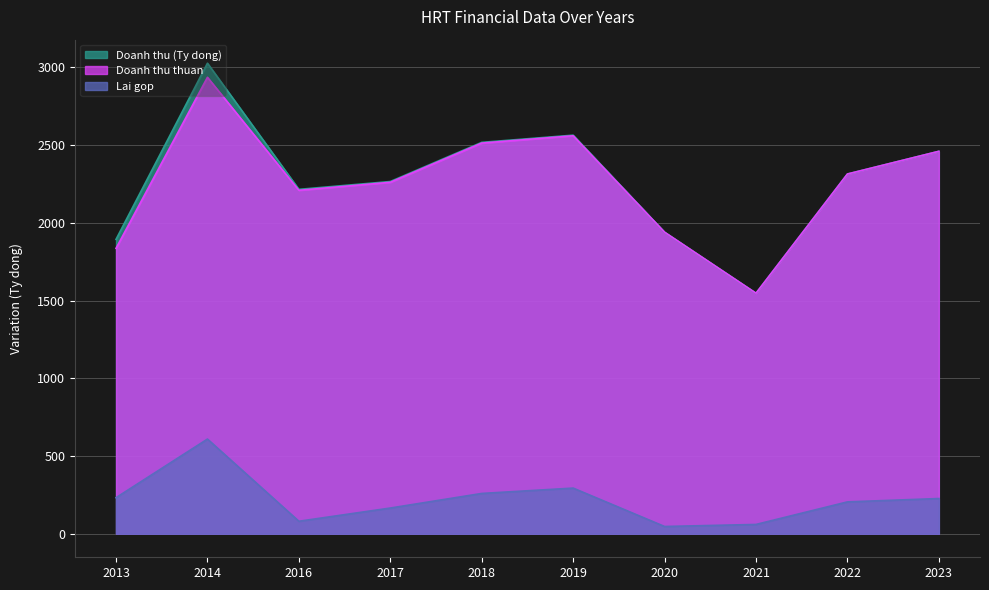

At which label does Lai gop first exceed 226?

2013